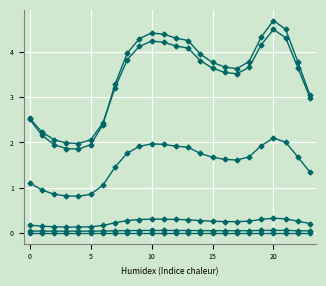

The value of 2 at 7 is 0.1. True or false?

False